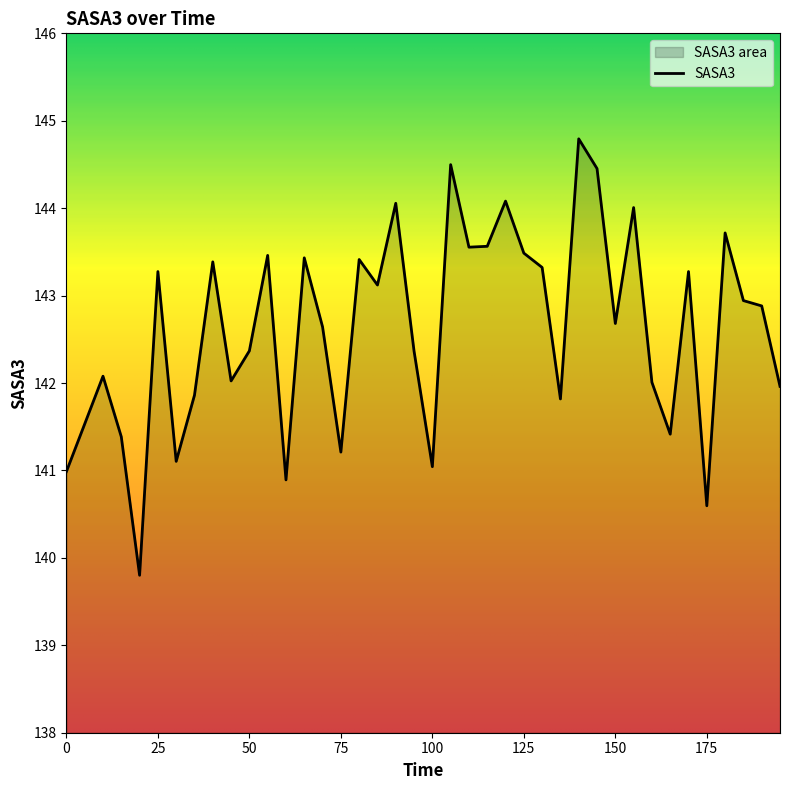

Reading left to right, what are all the values shown in this chart?

141.0	141.5	142.1	141.4	139.8	143.3	141.1	141.9	143.4	142.0	142.4	143.5	140.9	143.4	142.6	141.2	143.4	143.1	144.1	142.4	141.0	144.5	143.6	143.6	144.1	143.5	143.3	141.8	144.8	144.5	142.7	144.0	142.0	141.4	143.3	140.6	143.7	142.9	142.9	142.0